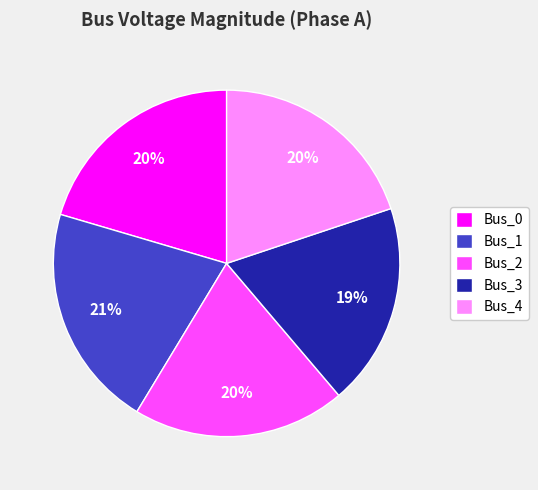

Which category has the smallest portion of the pie?

Bus_3